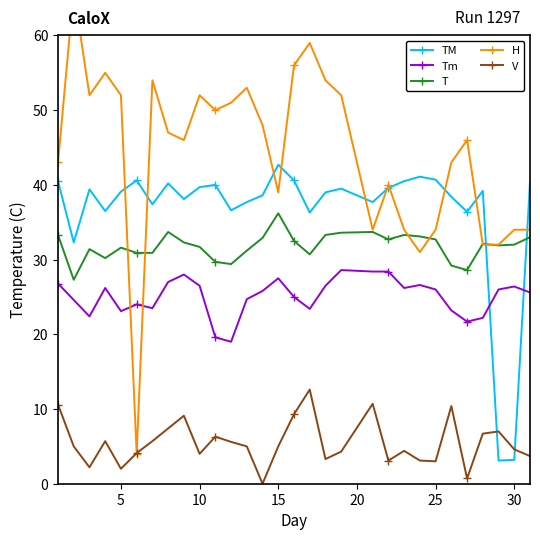

True or false: V has more than 0 points higher than both neighbors.

True